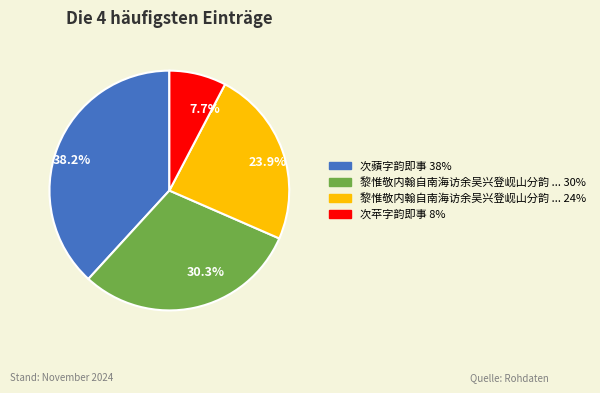

Does any single category account for the majority?

No